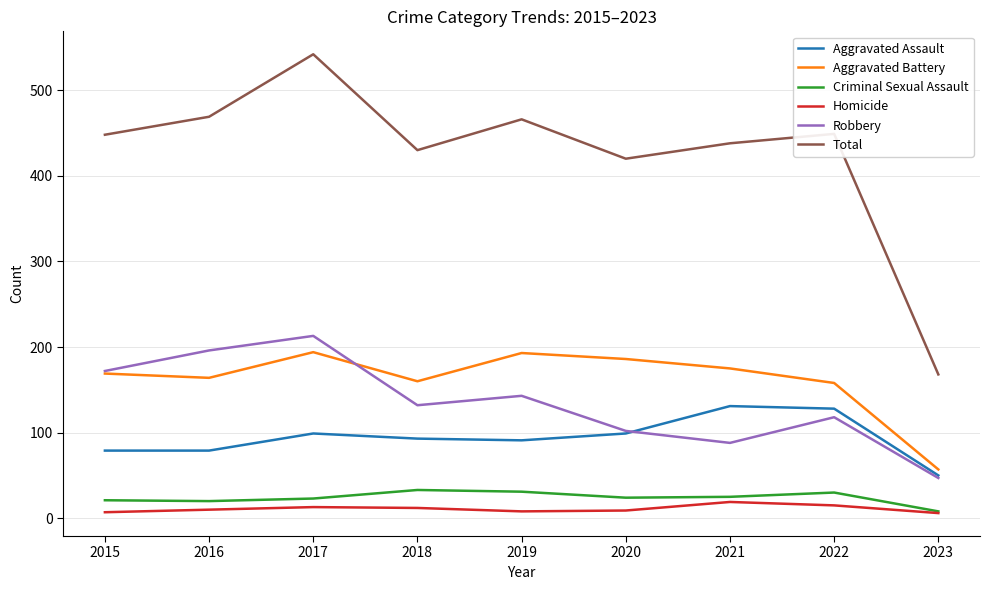

What is the difference between the highest and lowest values at 2020?

411